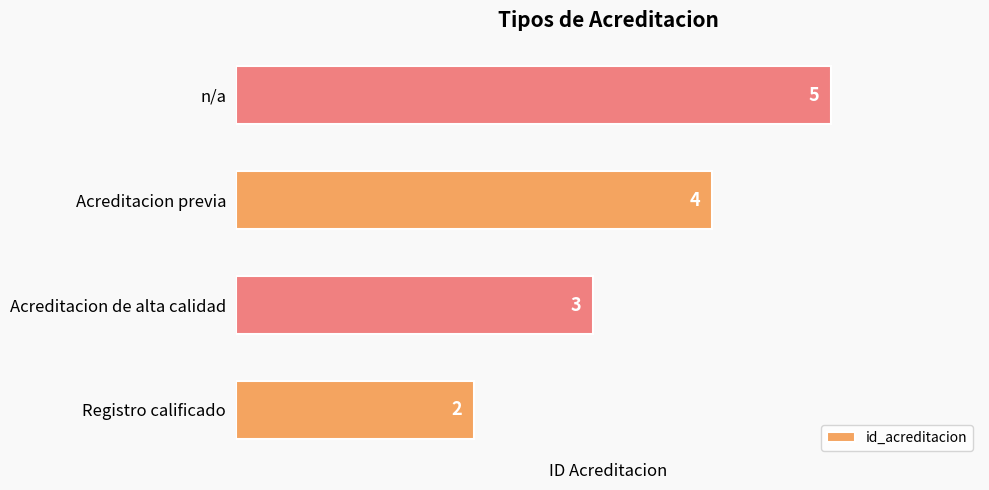

At which category does the chart reach its peak across all series?

n/a